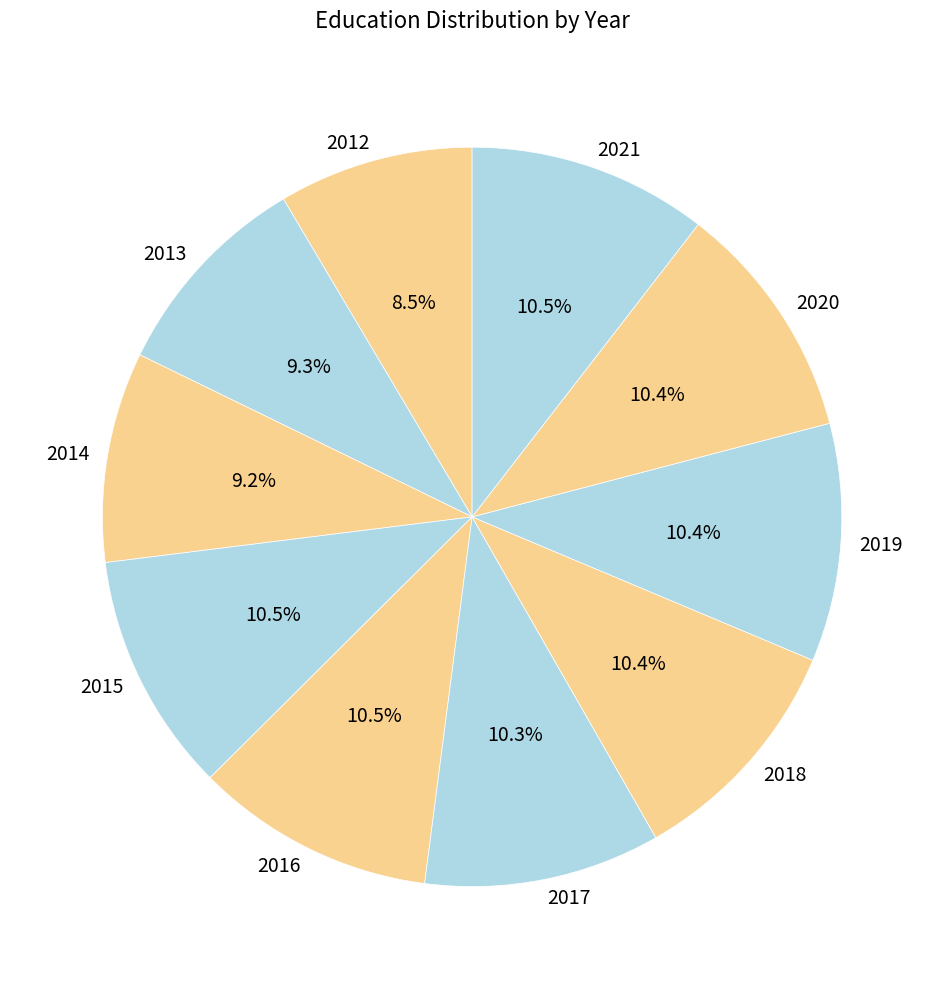

Between 2018 and 2013, which is larger?

2018